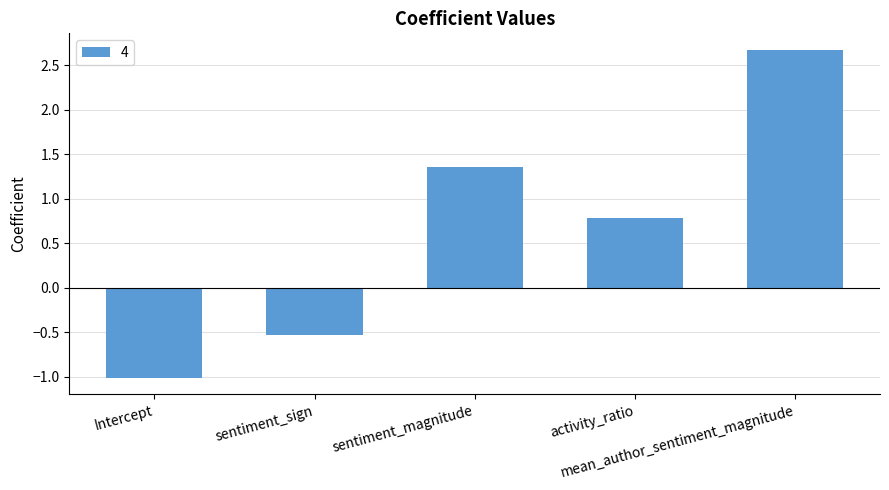

What is the maximum value shown in the chart?

2.7